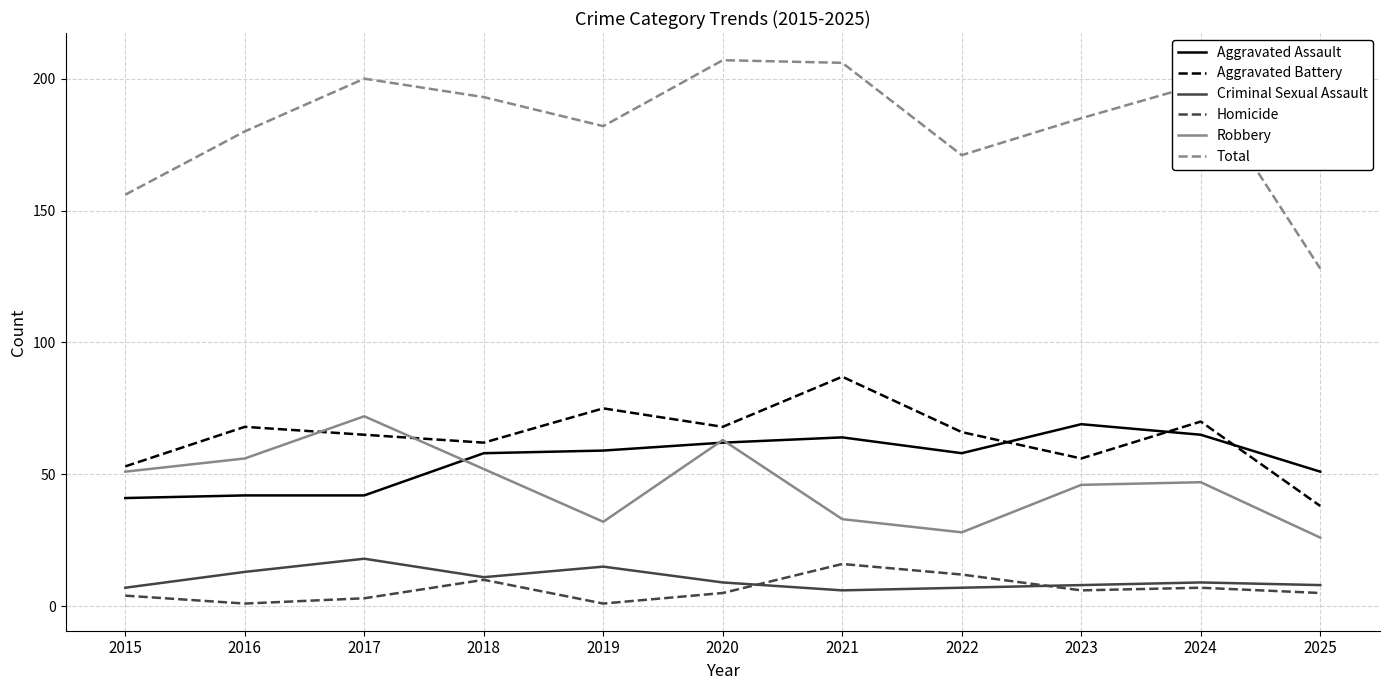

Which series has the widest spread of values?

Total